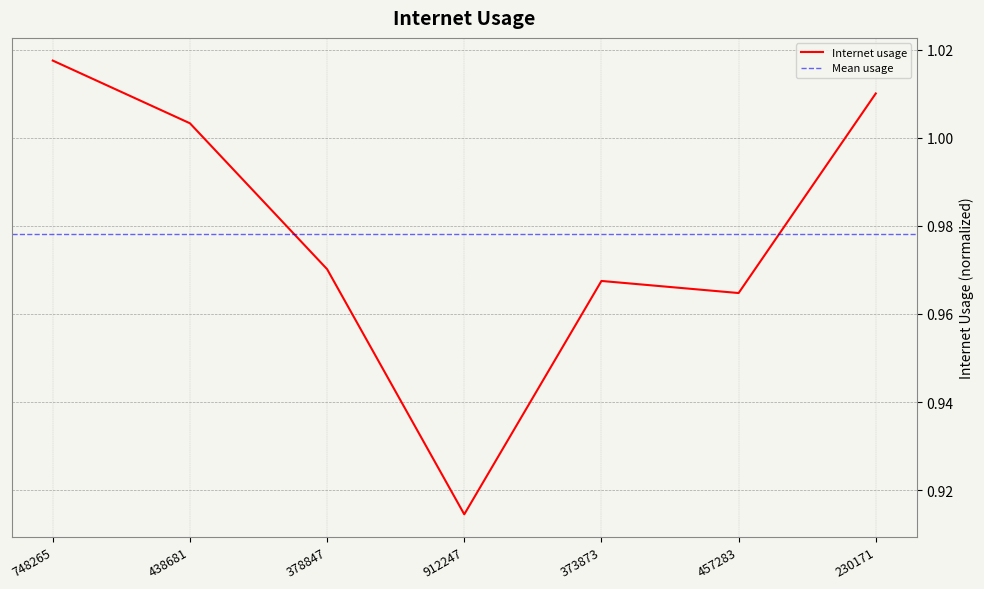

Which category has the lowest value across all series?

912247